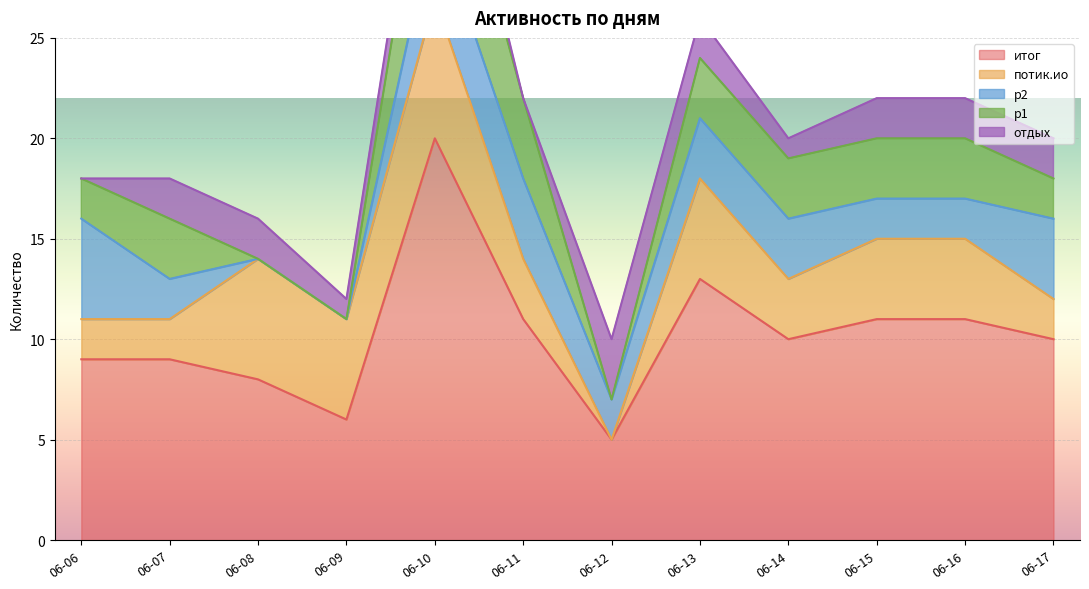

What is the value of the отдых point at the 7th from the left?

3